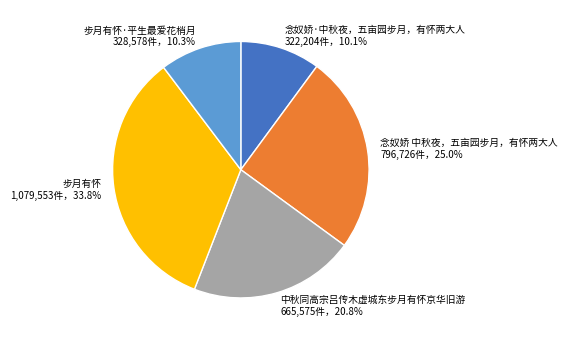

Is 念奴娇·中秋夜，五亩园步月，有怀两大人 the majority of the pie?

No